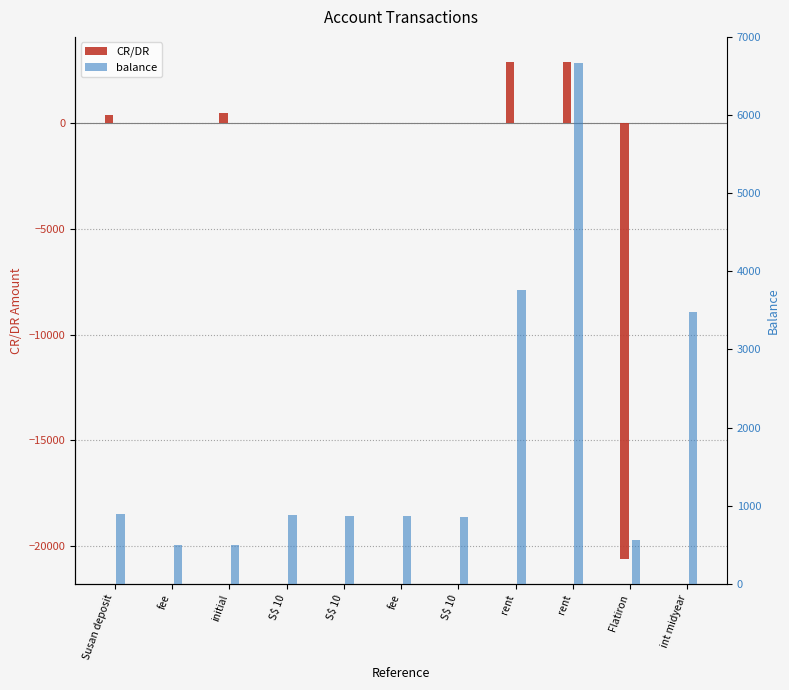

How many bars are there in each group?

2